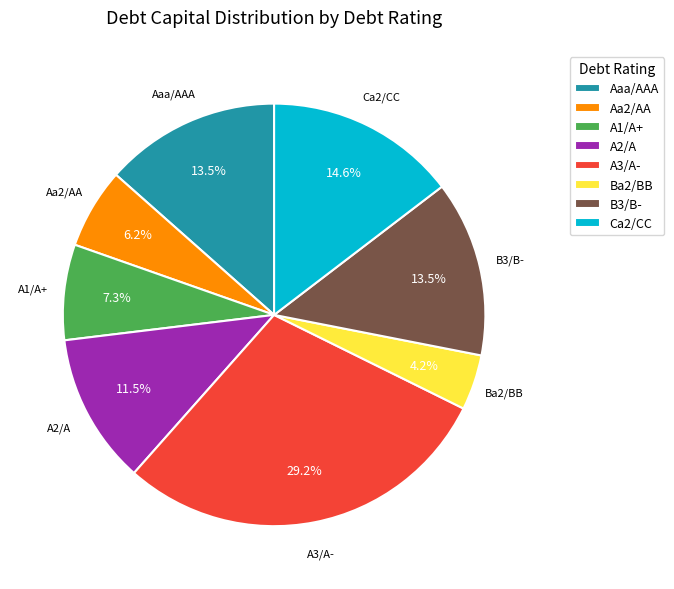

Combined, what portion of the pie is Ba2/BB and Aa2/AA?

10.4%